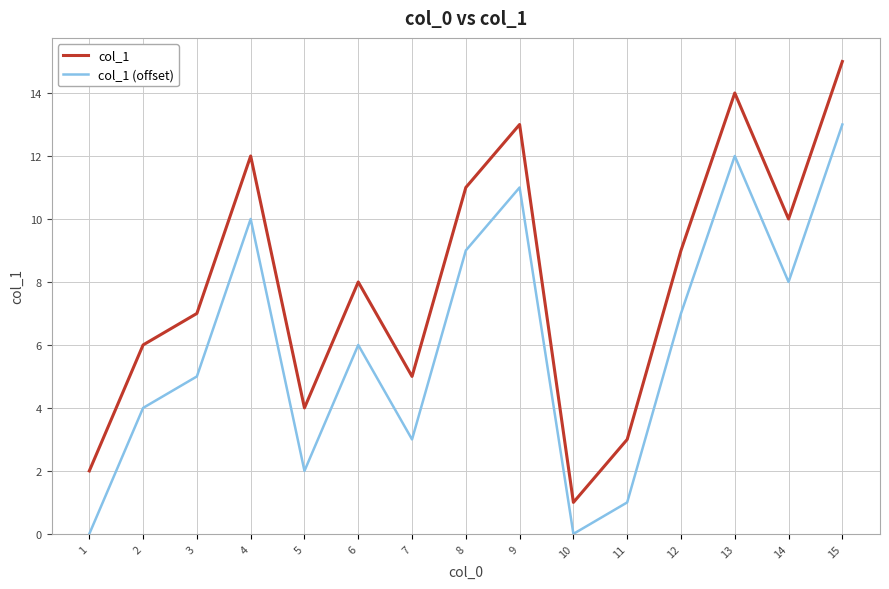

What is the greatest value displayed?

15